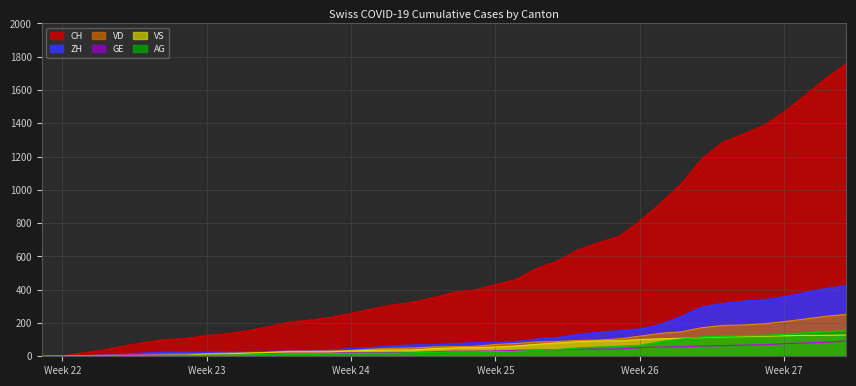

How many values in AG are above zero?

37